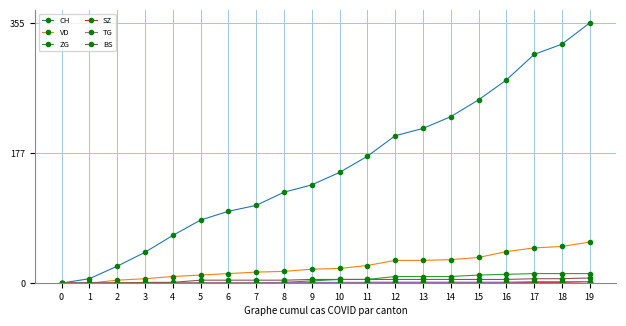

The value of CH at 6 is 98. True or false?

True